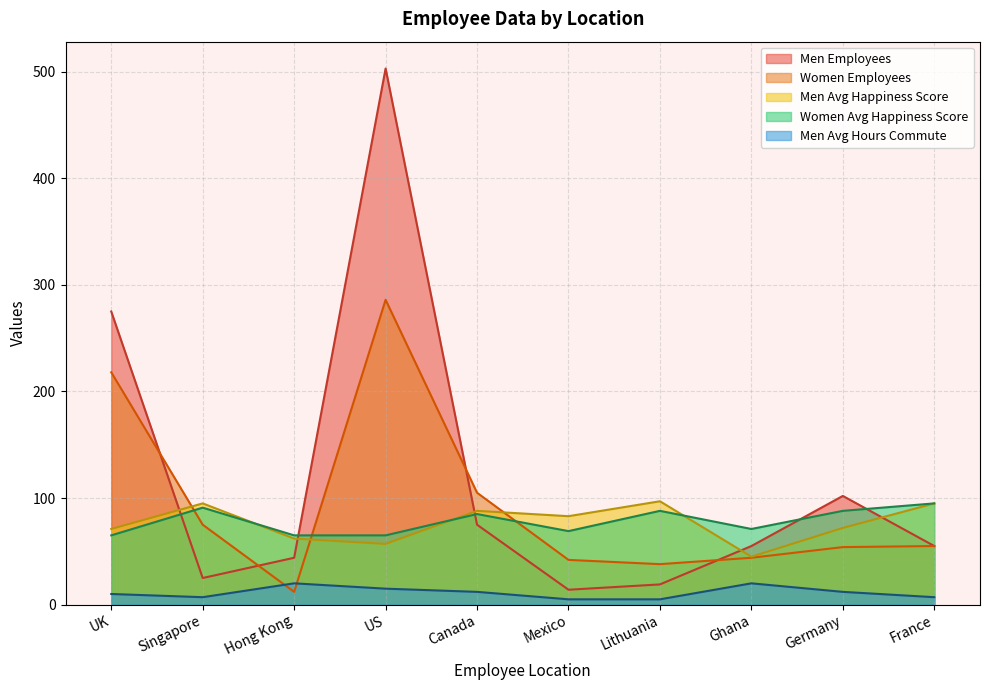

What is the highest value of the Men Avg Happiness Score series?

97